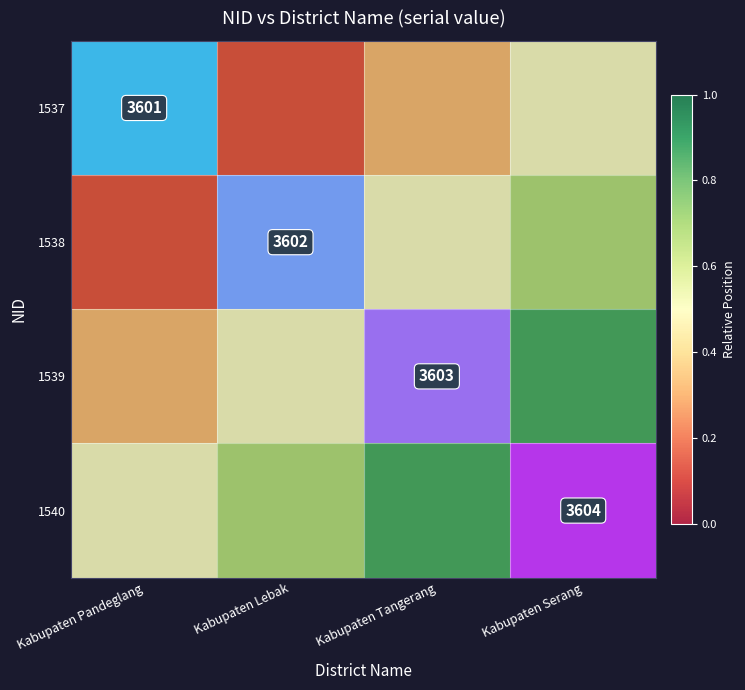

What is the minimum value shown in the chart?

0.2